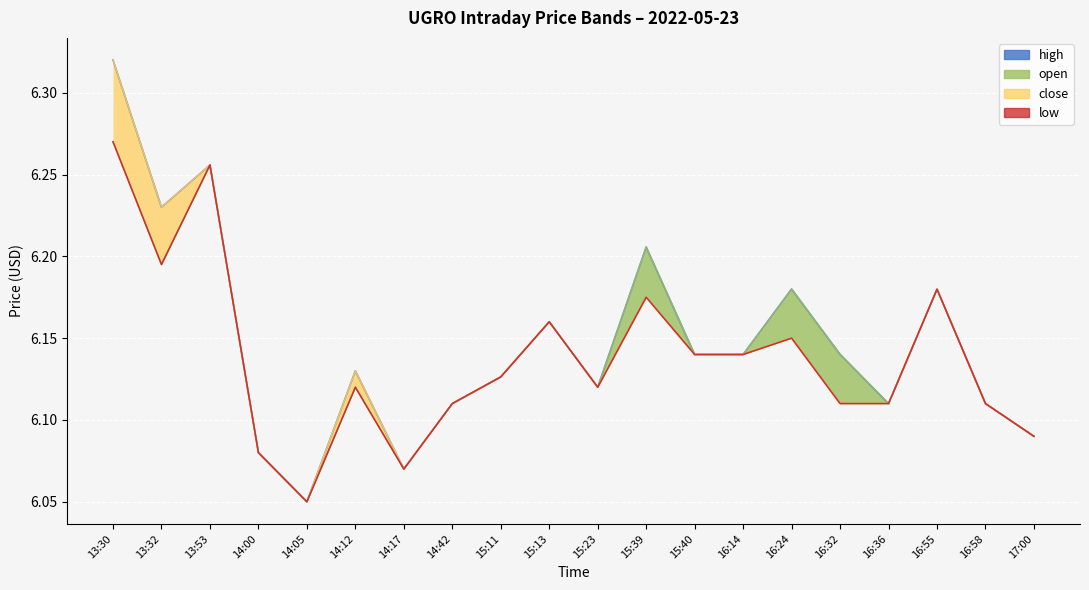

Where is the data nearest to the value 6?

14:05